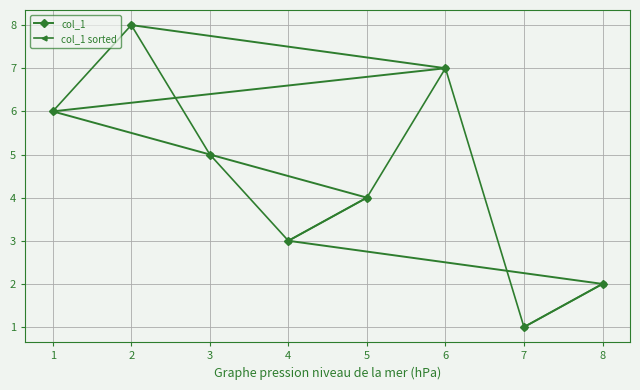

What is the value of the col_1 sorted point at the 4th from the left?

3